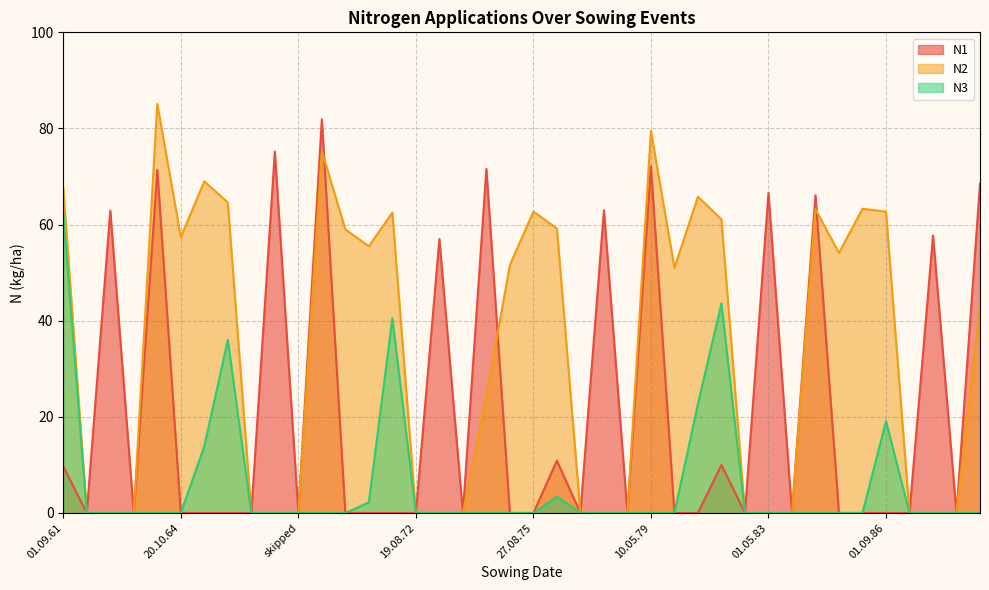

At which label does N3 reach its peak?

01.09.61